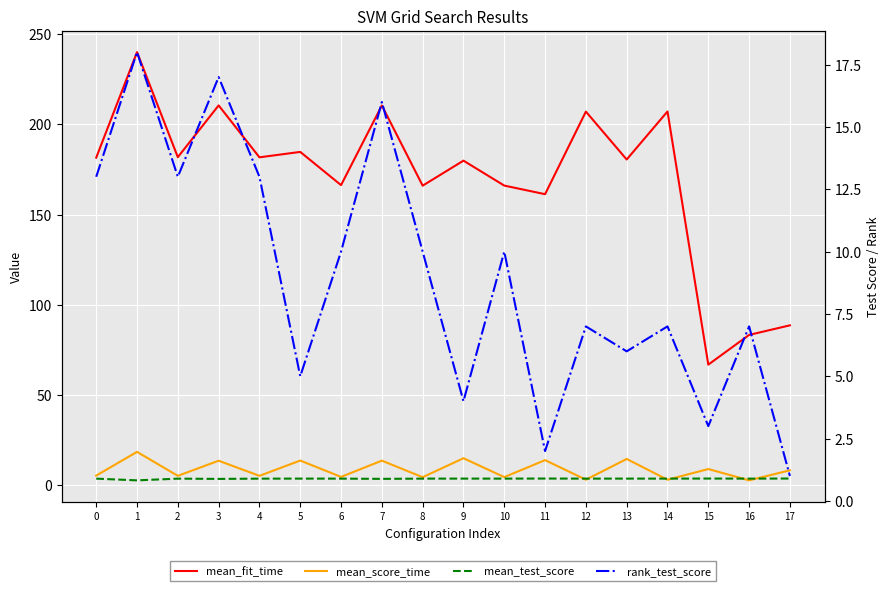

What is the difference between the second highest and minimum values in the mean_score_time series?

12.3